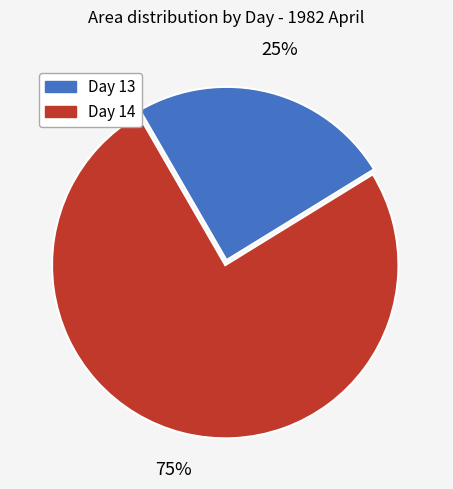

Is there any slice that represents more than half of the pie?

Yes